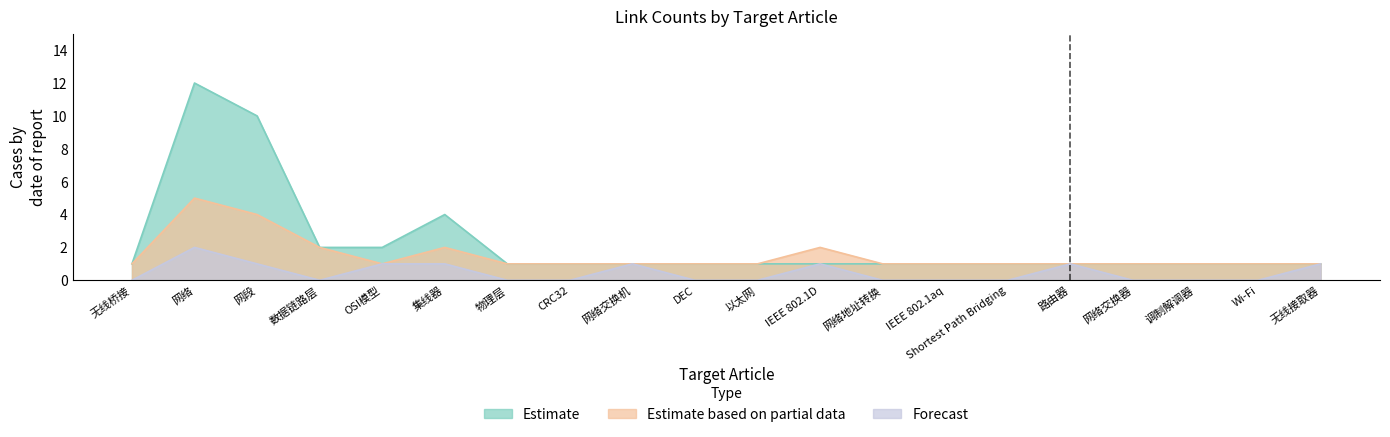

At how many categories does at least one series exceed 7?

2